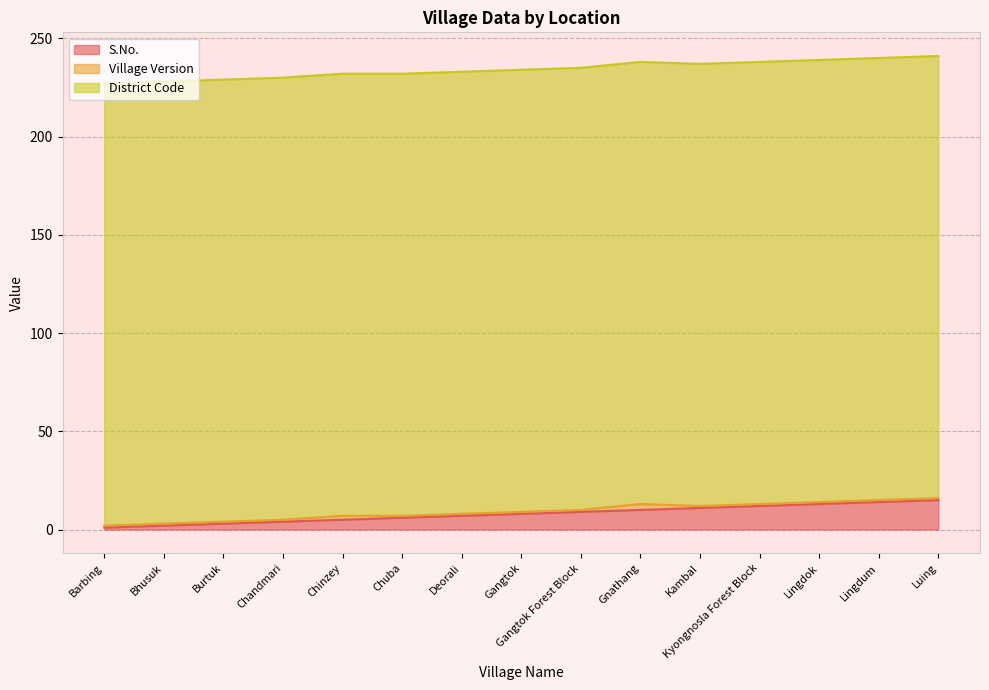

What is the spread (max minus min) of values at Lingdum?

224